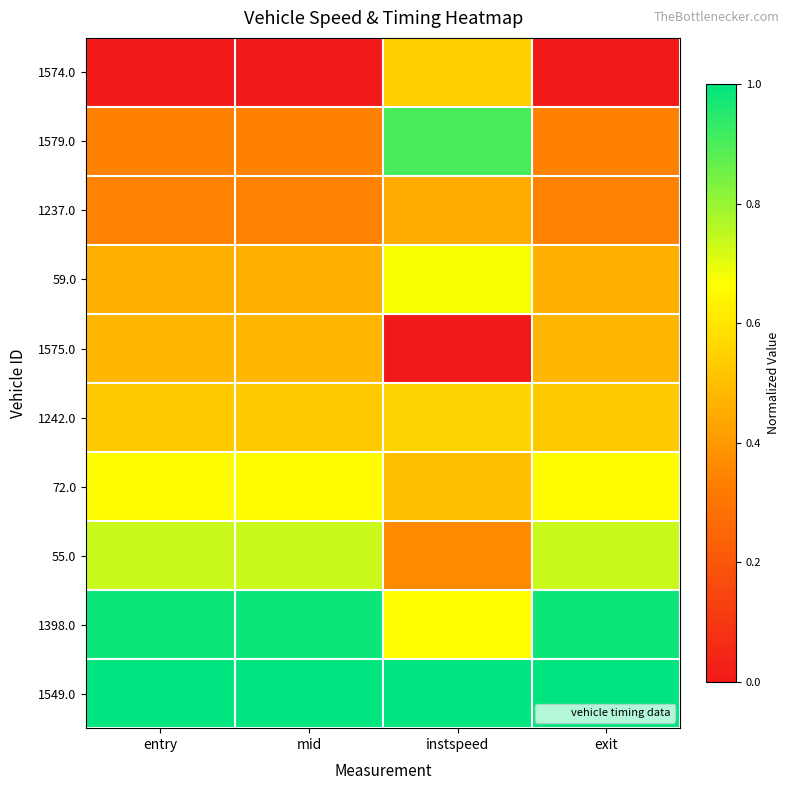

Which has a higher value, instspeed or mid?

instspeed